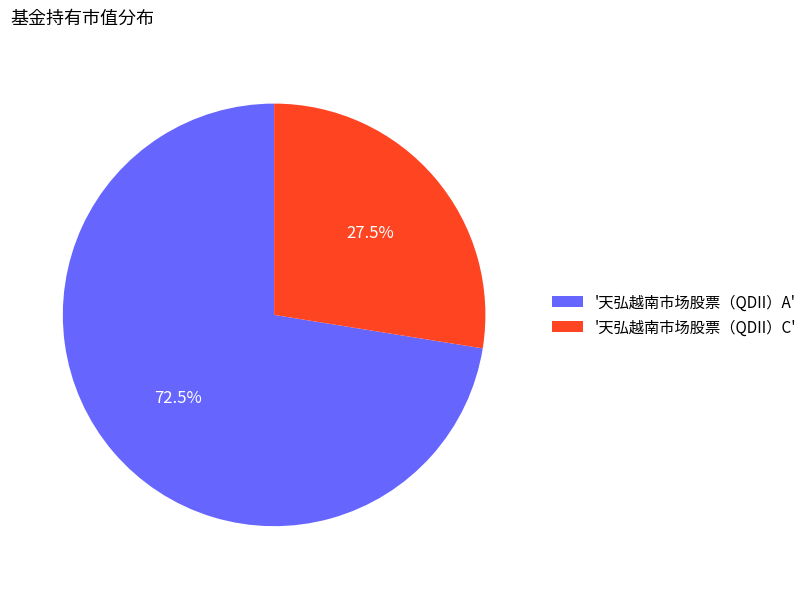

Combined, do '天弘越南市场股票（QDII）A' and '天弘越南市场股票（QDII）C' account for over 50%?

Yes